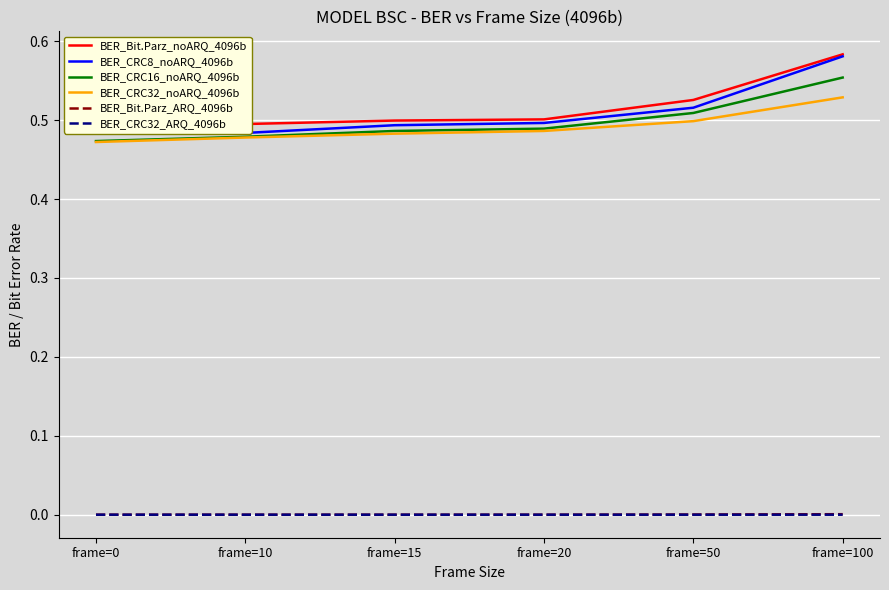

Between frame=0 and frame=50, which is larger?

frame=50